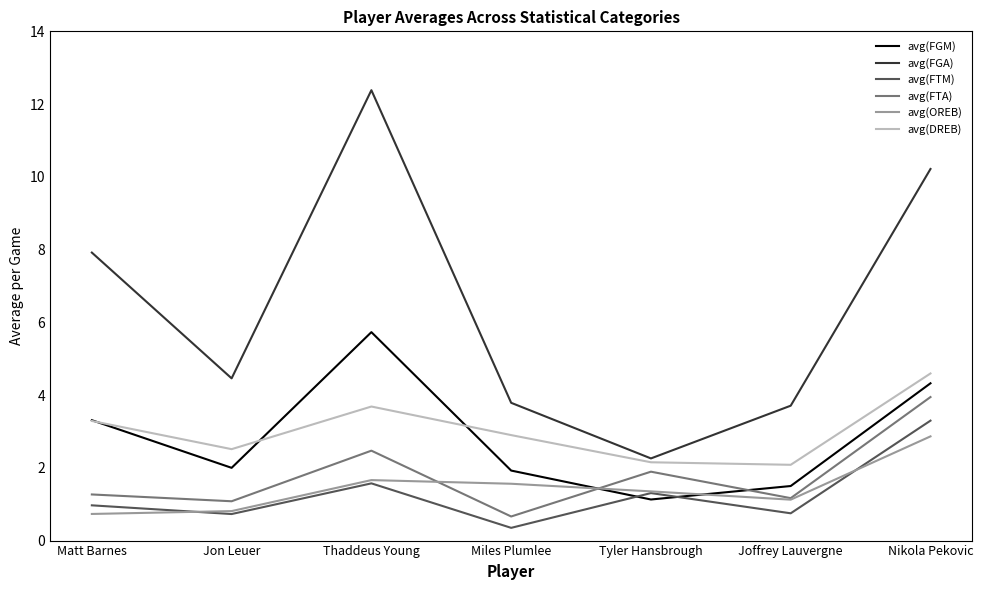

What is the difference between the second highest and minimum values in the avg(FGM) series?

3.2